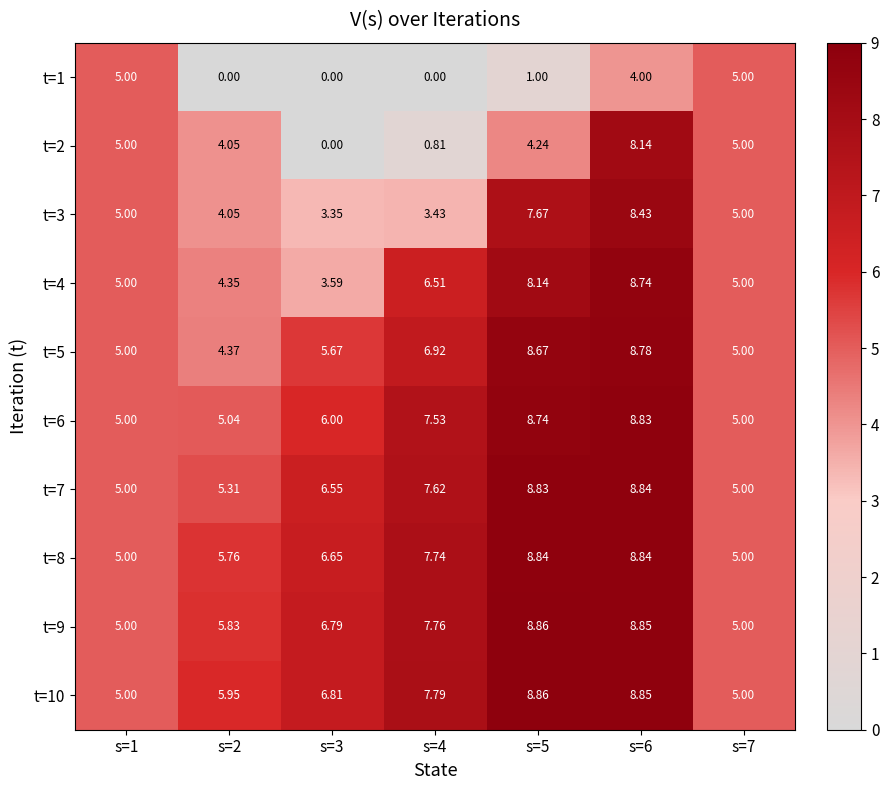

Reading left to right, transcribe all the data shown in this chart.

t=1: s=1=5.0	s=2=0.0	s=3=0.0	s=4=0.0	s=5=1.0	s=6=4.0	s=7=5.0
t=2: s=1=5.0	s=2=4.0	s=3=0.0	s=4=0.8	s=5=4.2	s=6=8.1	s=7=5.0
t=3: s=1=5.0	s=2=4.0	s=3=3.4	s=4=3.4	s=5=7.7	s=6=8.4	s=7=5.0
t=4: s=1=5.0	s=2=4.3	s=3=3.6	s=4=6.5	s=5=8.1	s=6=8.7	s=7=5.0
t=5: s=1=5.0	s=2=4.4	s=3=5.7	s=4=6.9	s=5=8.7	s=6=8.8	s=7=5.0
t=6: s=1=5.0	s=2=5.0	s=3=6.0	s=4=7.5	s=5=8.7	s=6=8.8	s=7=5.0
t=7: s=1=5.0	s=2=5.3	s=3=6.5	s=4=7.6	s=5=8.8	s=6=8.8	s=7=5.0
t=8: s=1=5.0	s=2=5.8	s=3=6.7	s=4=7.7	s=5=8.8	s=6=8.8	s=7=5.0
t=9: s=1=5.0	s=2=5.8	s=3=6.8	s=4=7.8	s=5=8.9	s=6=8.8	s=7=5.0
t=10: s=1=5.0	s=2=6.0	s=3=6.8	s=4=7.8	s=5=8.9	s=6=8.8	s=7=5.0